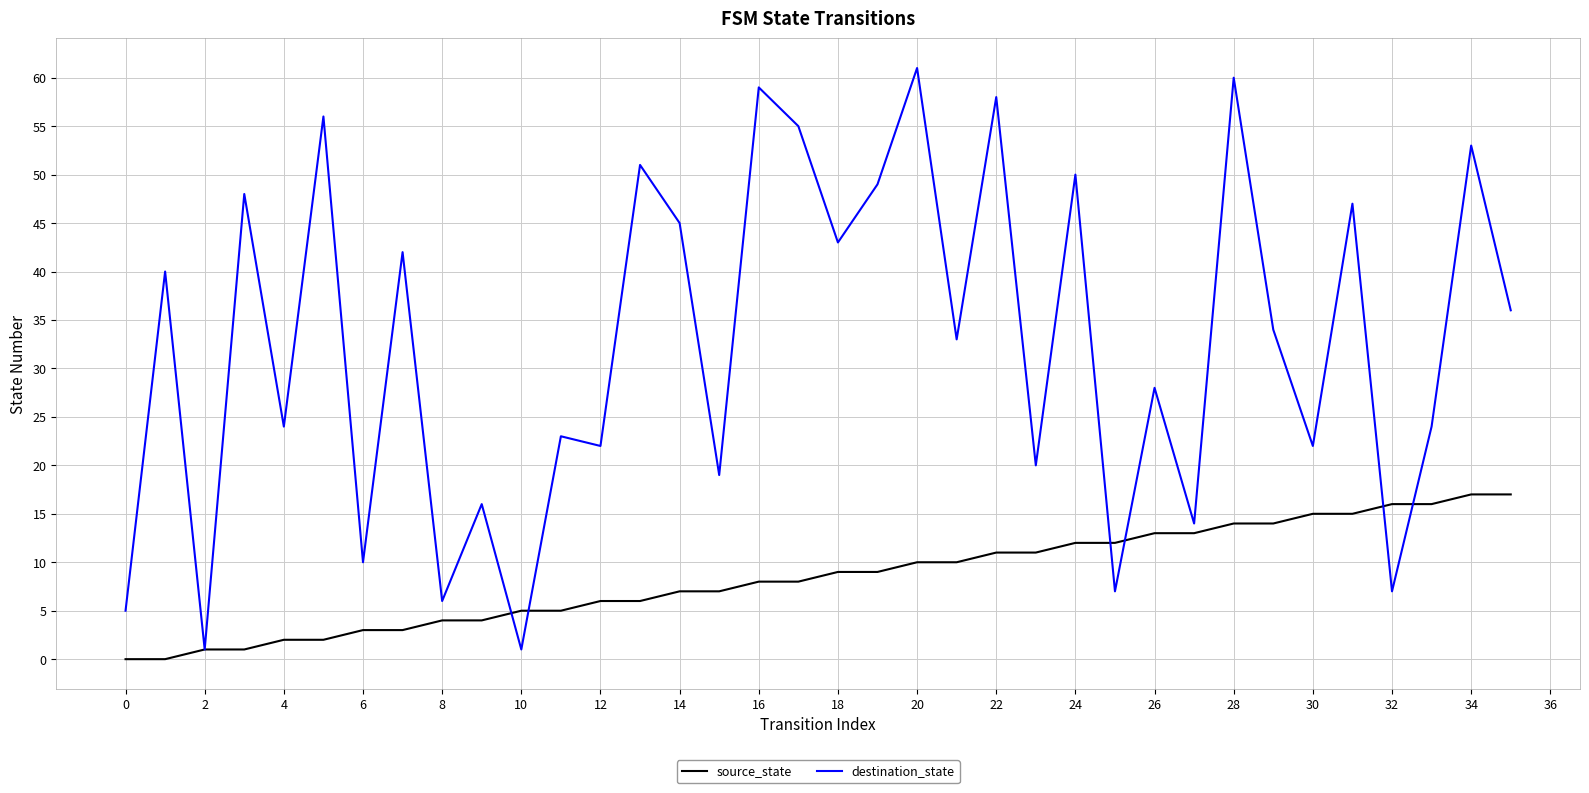

Reading right to left, list all the values displayed in this chart.

source_state: 17	17	16	16	15	15	14	14	13	13	12	12	11	11	10	10	9	9	8	8	7	7	6	6	5	5	4	4	3	3	2	2	1	1	0	0
destination_state: 36	53	24	7	47	22	34	60	14	28	7	50	20	58	33	61	49	43	55	59	19	45	51	22	23	1	16	6	42	10	56	24	48	1	40	5